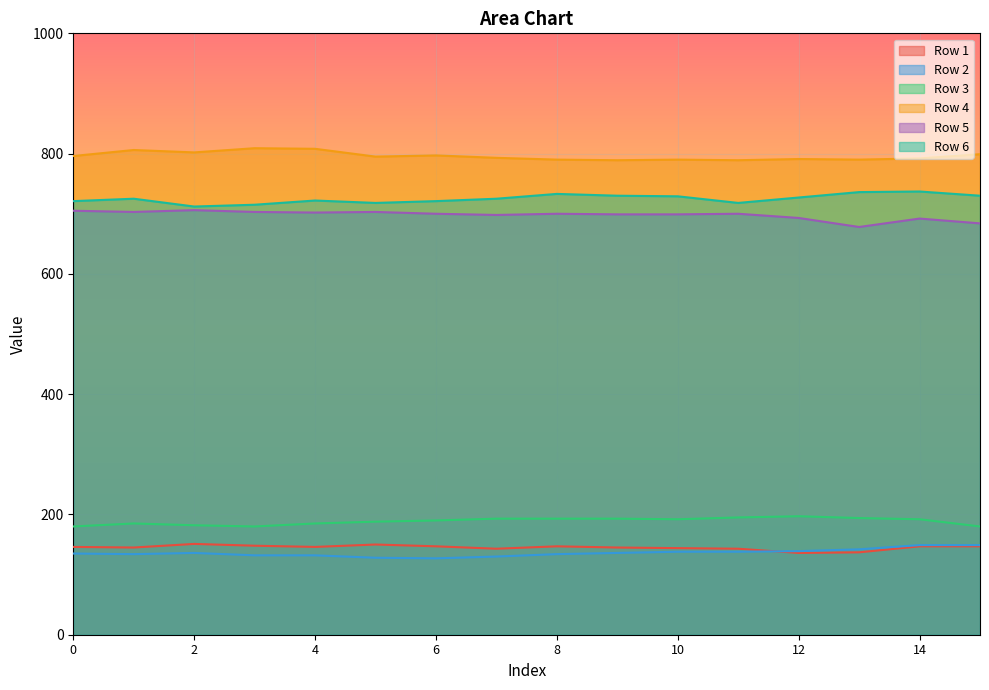

Which series has the largest total across all categories?

Row 4